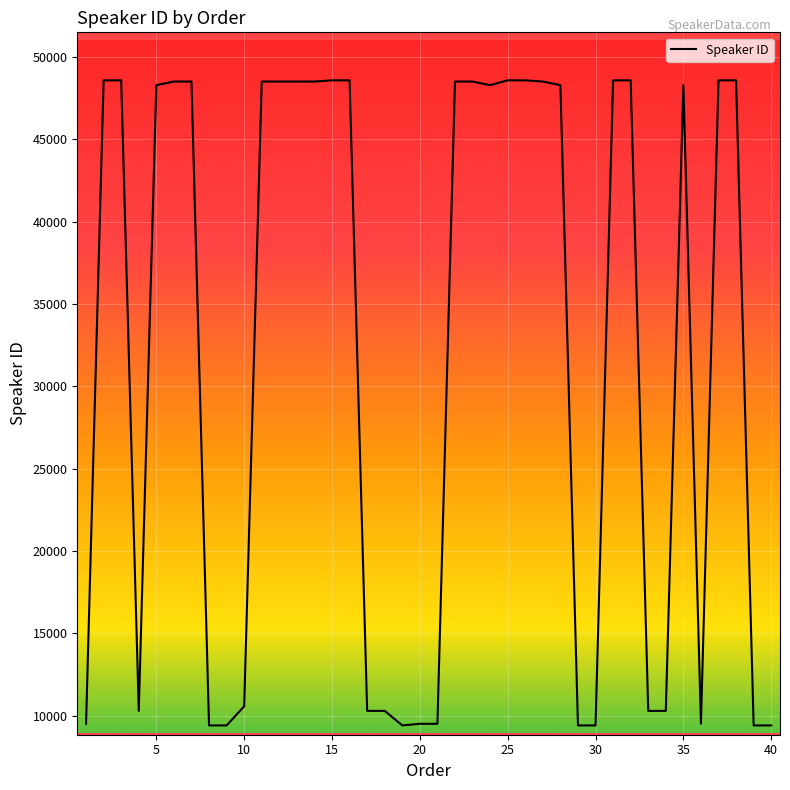

What is the difference between the maximum and minimum values?

39163